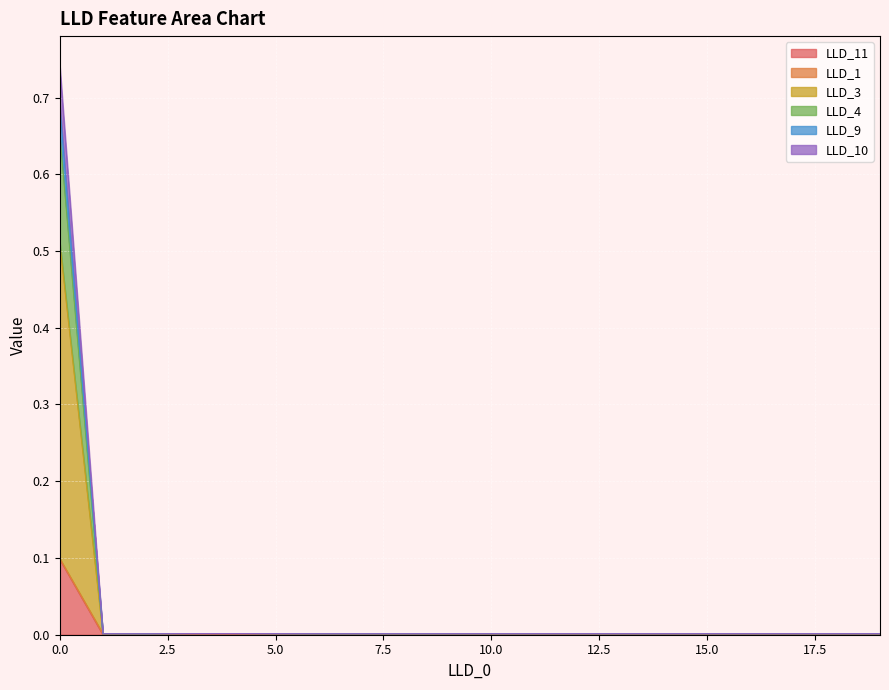

List the labels in order of LLD_10 value, largest first.

0, 4, 3, 5, 14, 13, 15, 16, 12, 17, 18, 19, 11, 10, 1, 9, 8, 6, 7, 2